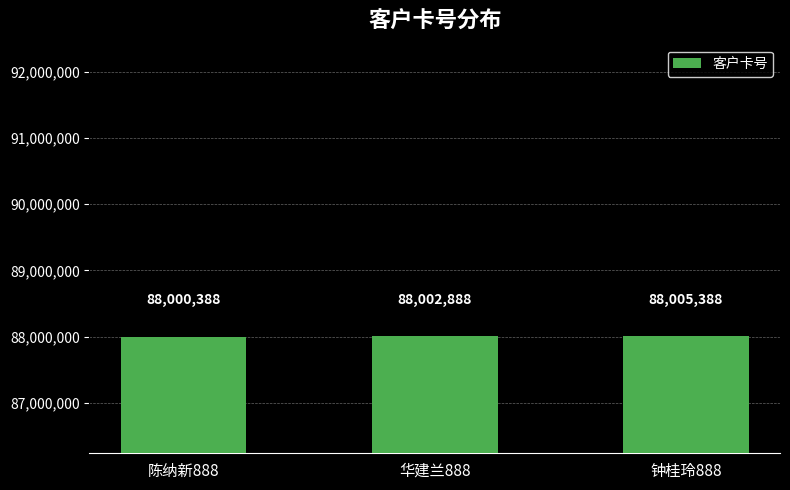

True or false: the data shows 59079347 at 钟桂玲888.

False